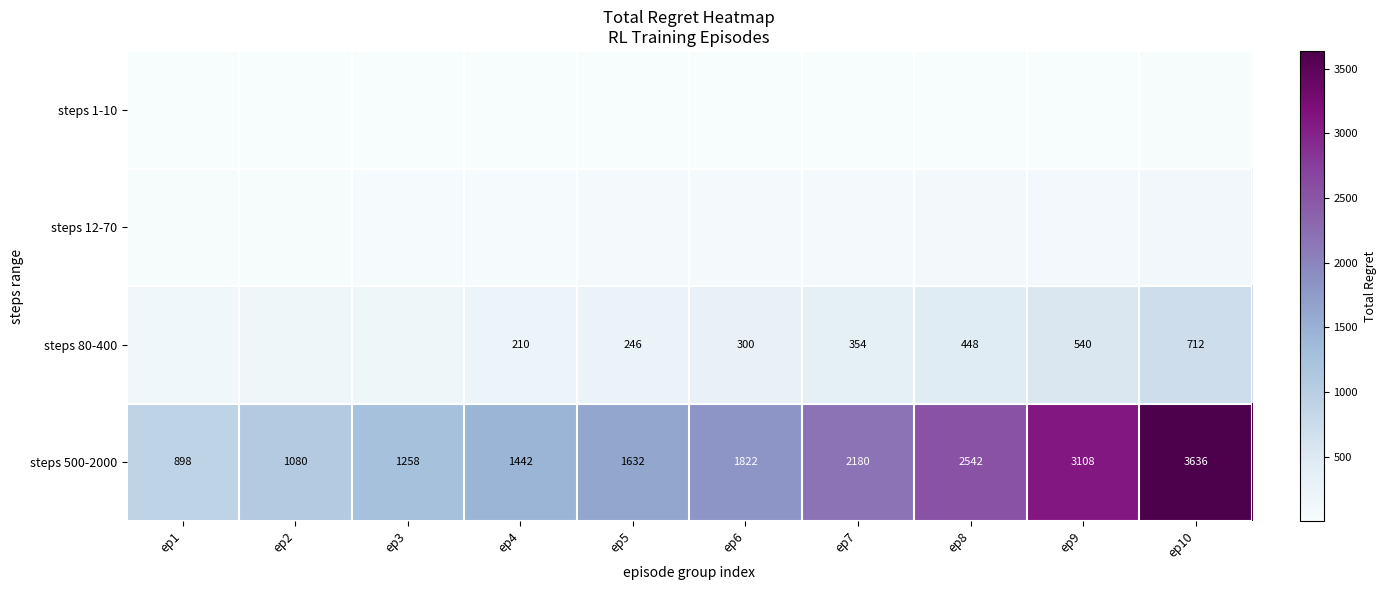

The steps 80-400 series shows 448 at ep8. True or false?

True